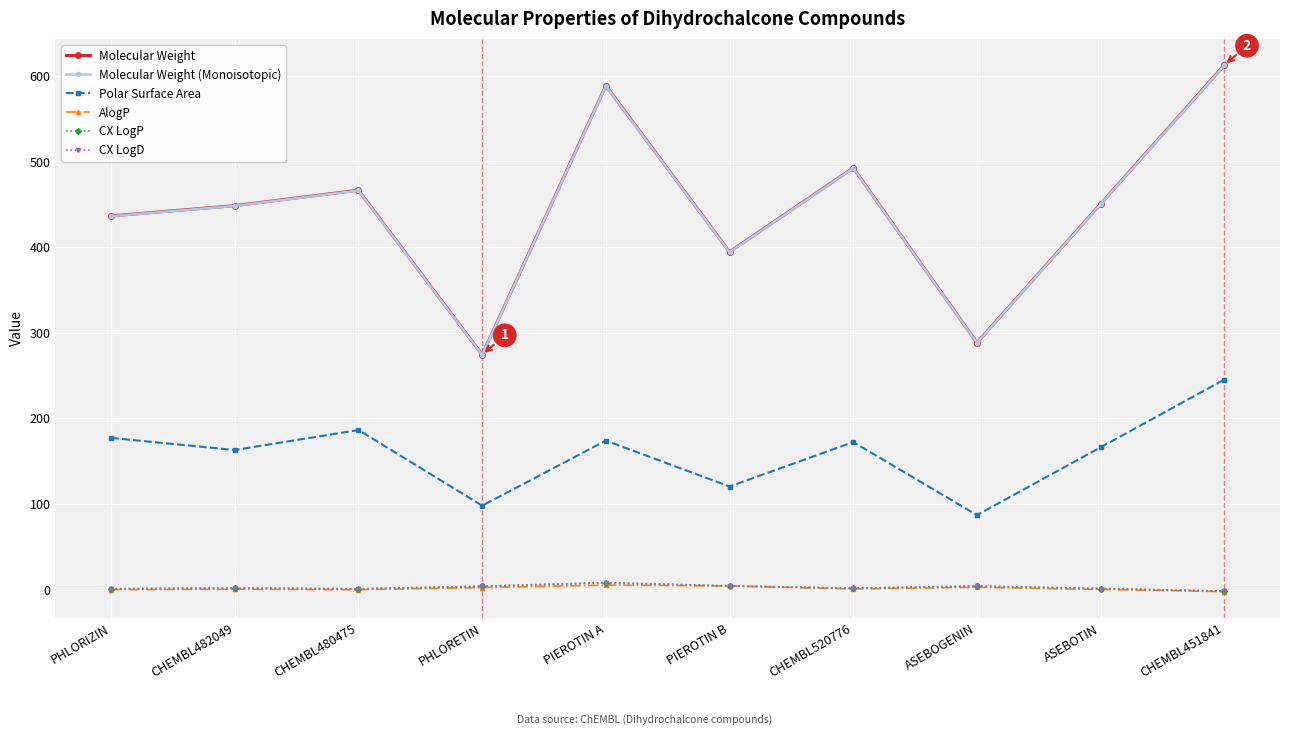

Is it true that Molecular Weight (Monoisotopic) equals 274.1 at PHLORETIN?

True